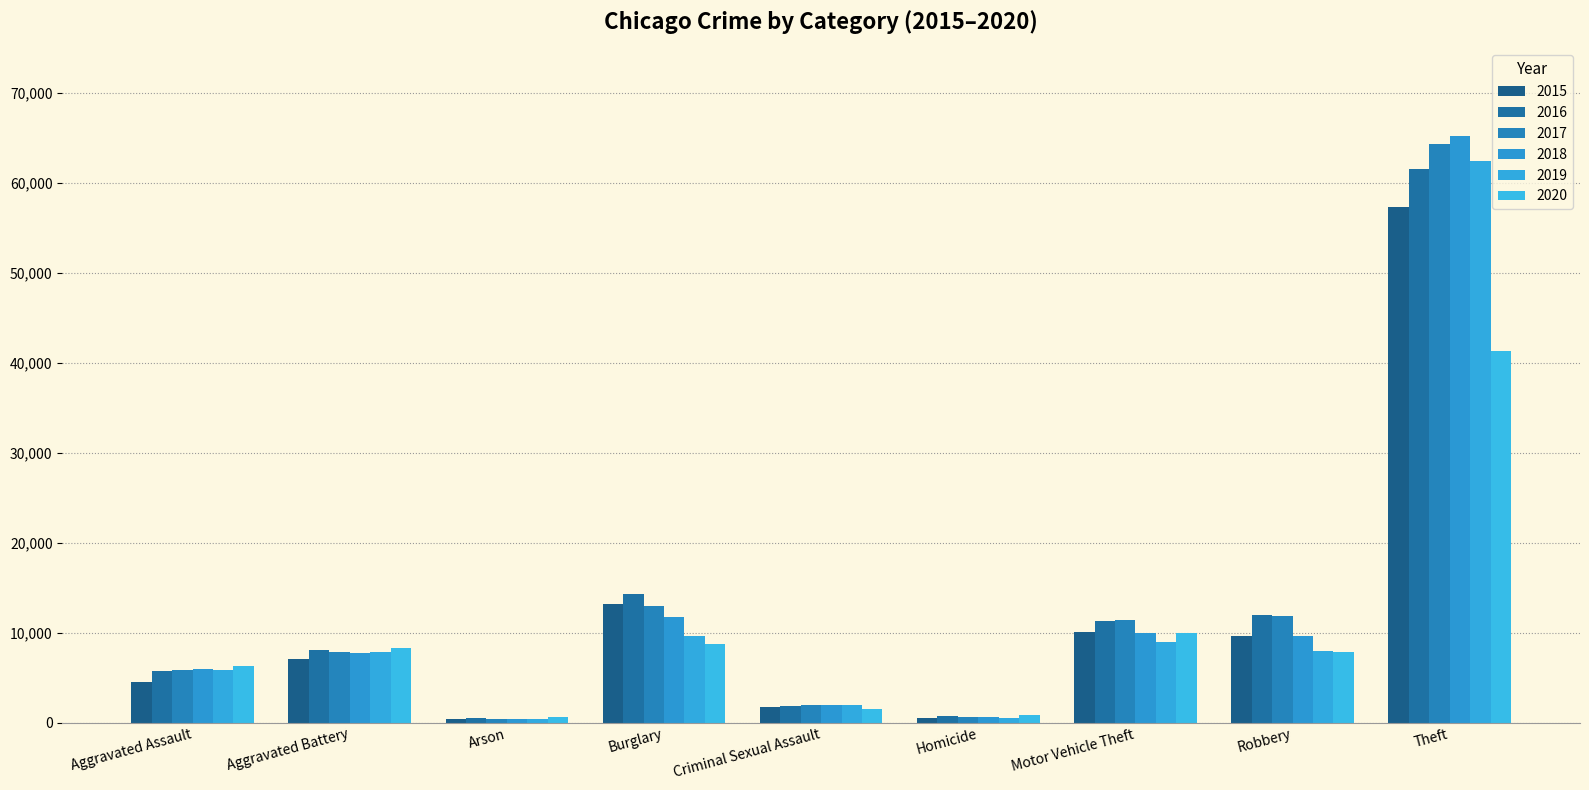

What is the difference between the second highest and second lowest values in the 2020 series?

9172